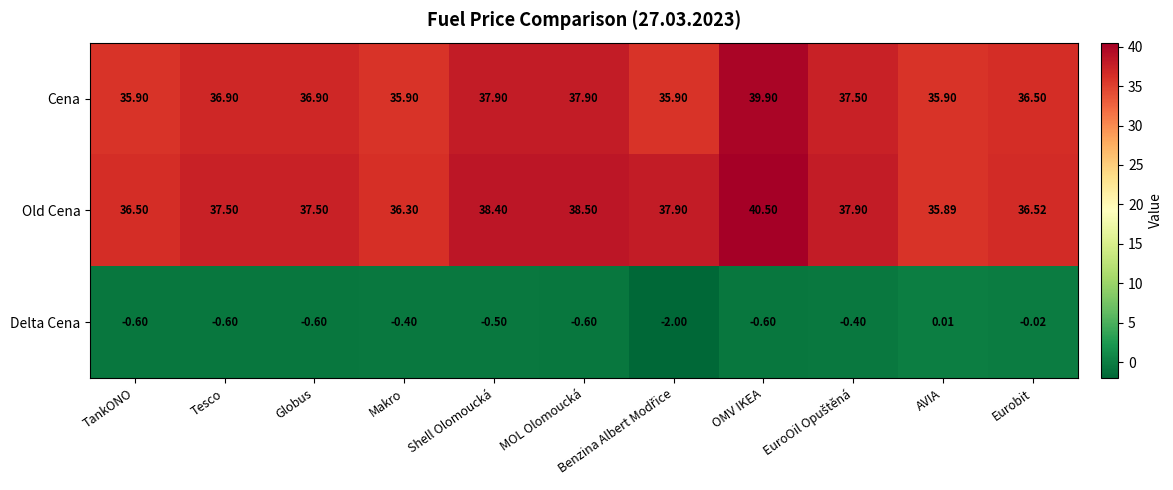

Which label corresponds to the largest value in the chart?

OMV IKEA